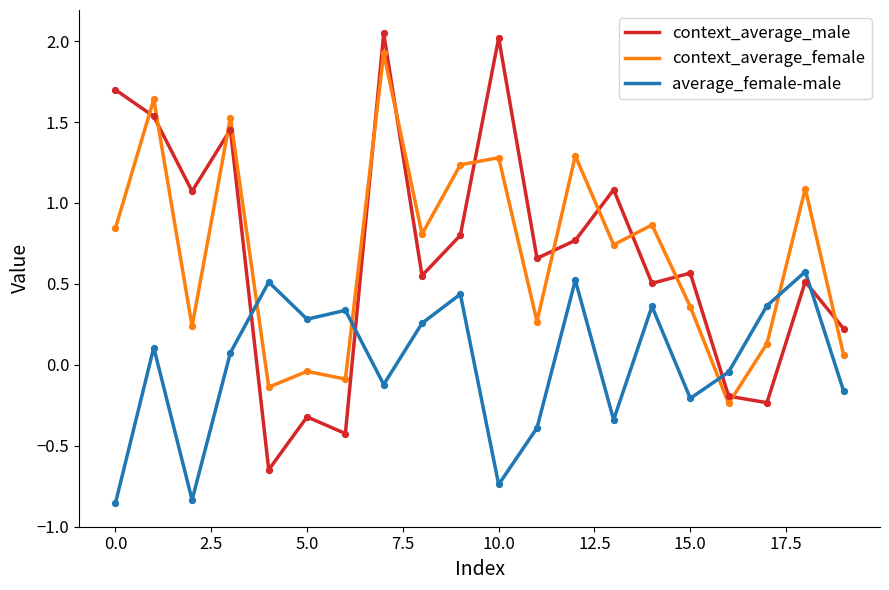

Which series has the largest range (max minus min)?

context_average_male